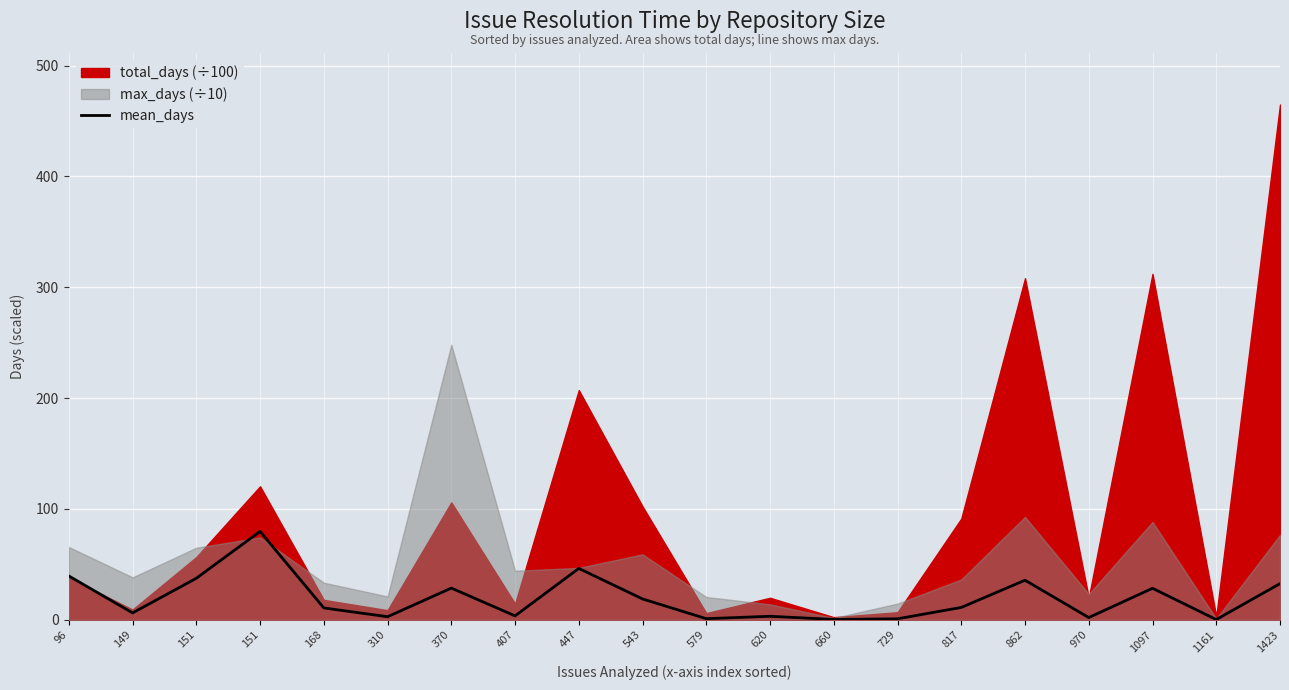

Reading left to right, transcribe all the data shown in this chart.

96=39.6	149=6.2	151=37.5	151=79.8	168=10.7	310=2.8	370=28.6	407=3.6	447=46.4	543=18.8	579=1.1	620=3.2	660=0.4	729=0.9	817=11.2	862=35.8	970=2.1	1097=28.4	1161=0.3	1423=32.7